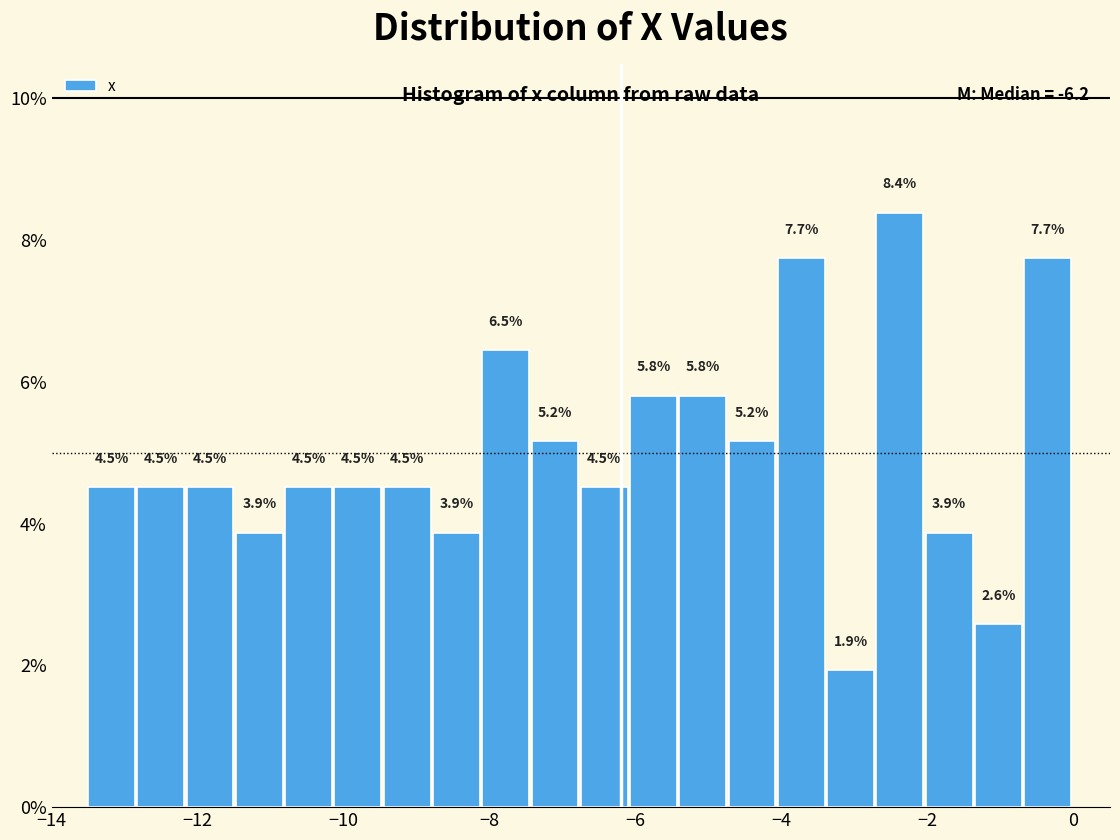

Read against the x-axis, roughly where is the centre of the tallest bar?

-2.4